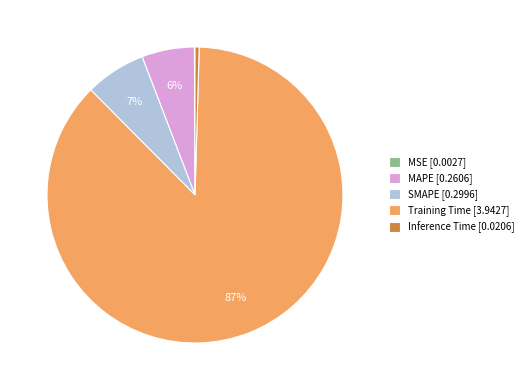

Between MAPE and Inference Time, which is larger?

MAPE